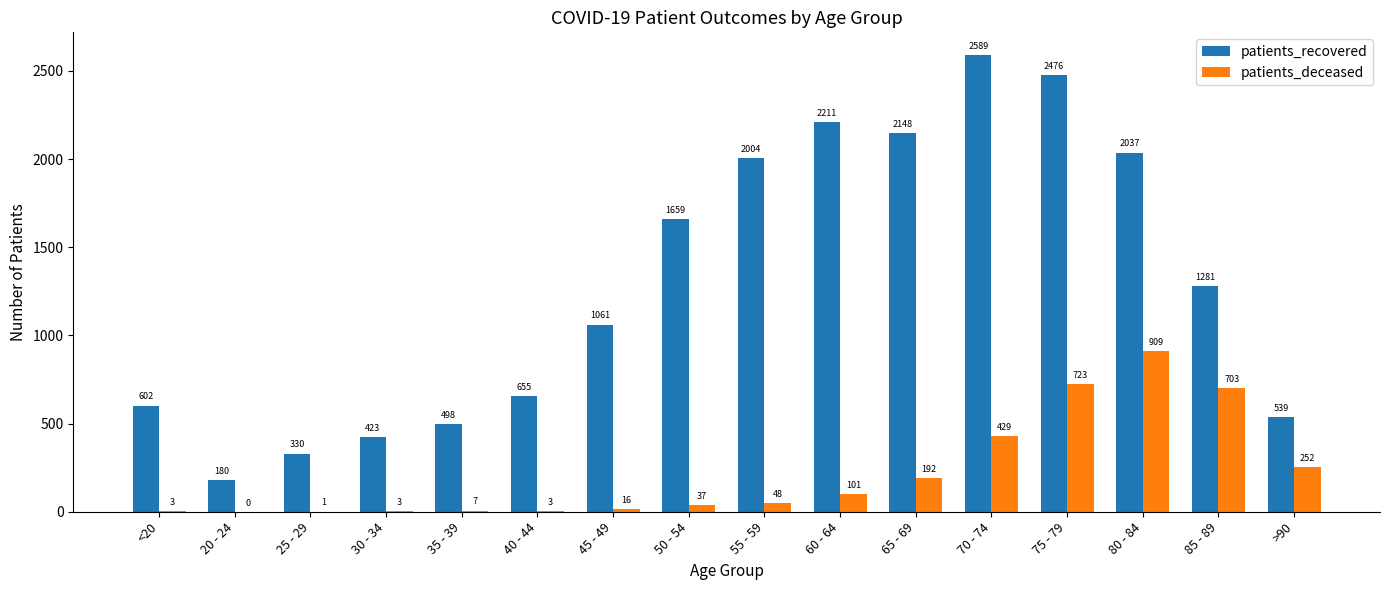

At which label is patients_deceased closest to 454?

70 - 74